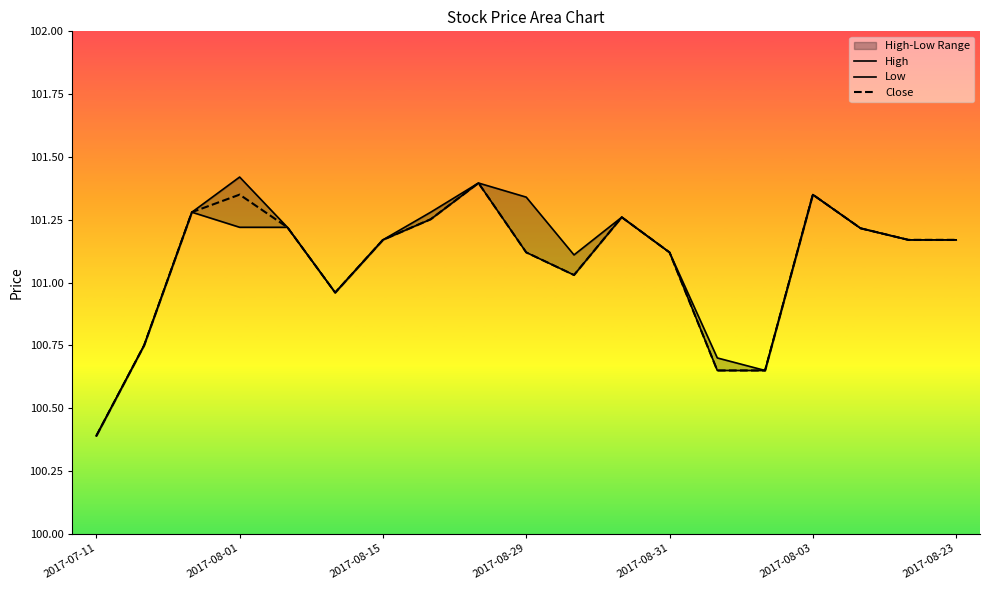

At how many categories does at least one series exceed 100?

19